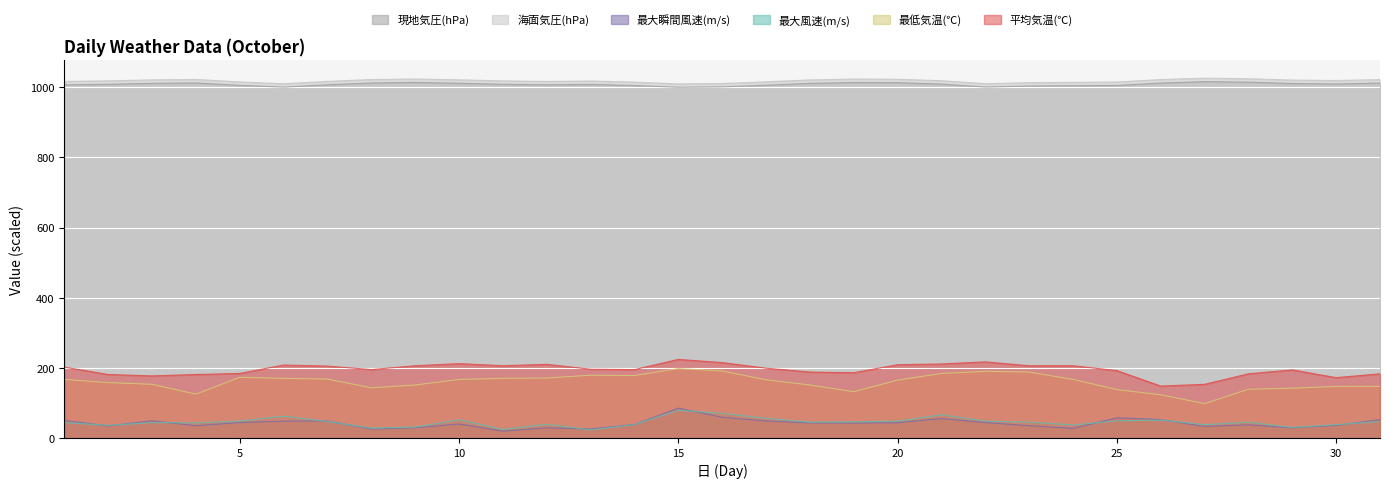

Which series changed the most between 14 and 23?

平均気温(℃)